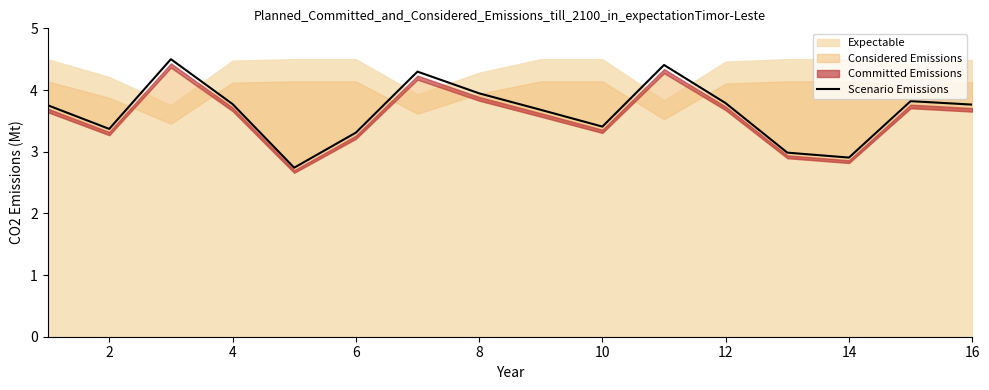

What is the minimum value for Scenario Emissions?

2.7